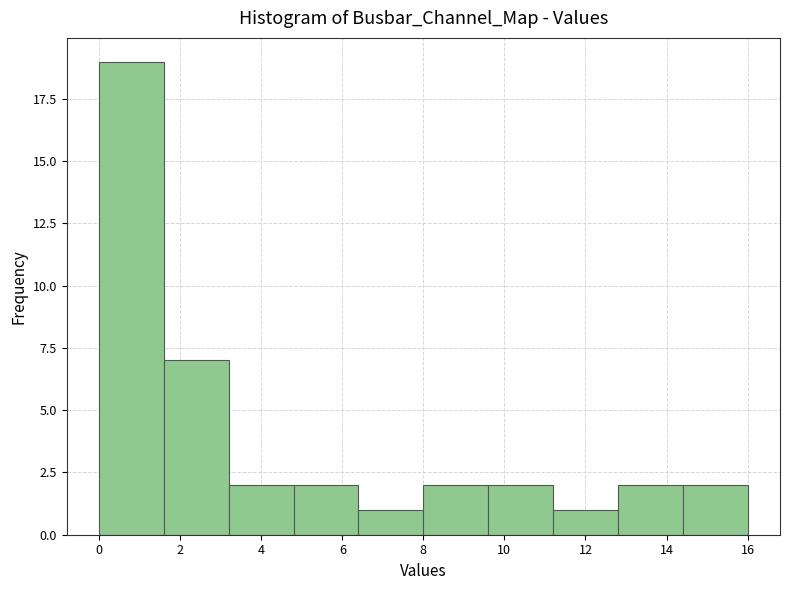

Reading left to right, transcribe this chart: for each bar, give the range it covers on the x-axis and its height. The values are not printed on the chart, so give them approximately, as read against the axis.

0.0 to 1.6: 19
1.6 to 3.2: 7
3.2 to 4.8: 2
4.8 to 6.4: 2
6.4 to 8.0: 1
8.0 to 9.6: 2
9.6 to 11.2: 2
11.2 to 12.8: 1
12.8 to 14.4: 2
14.4 to 16.0: 2